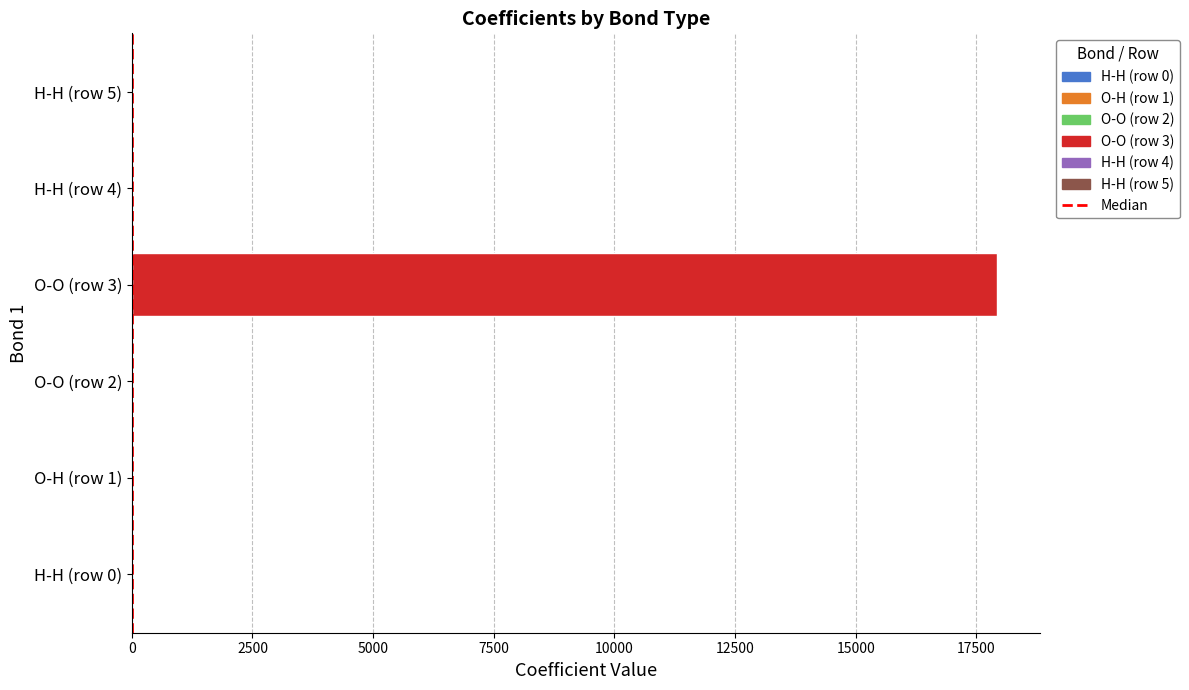

What is the sum of all values?

17927.9